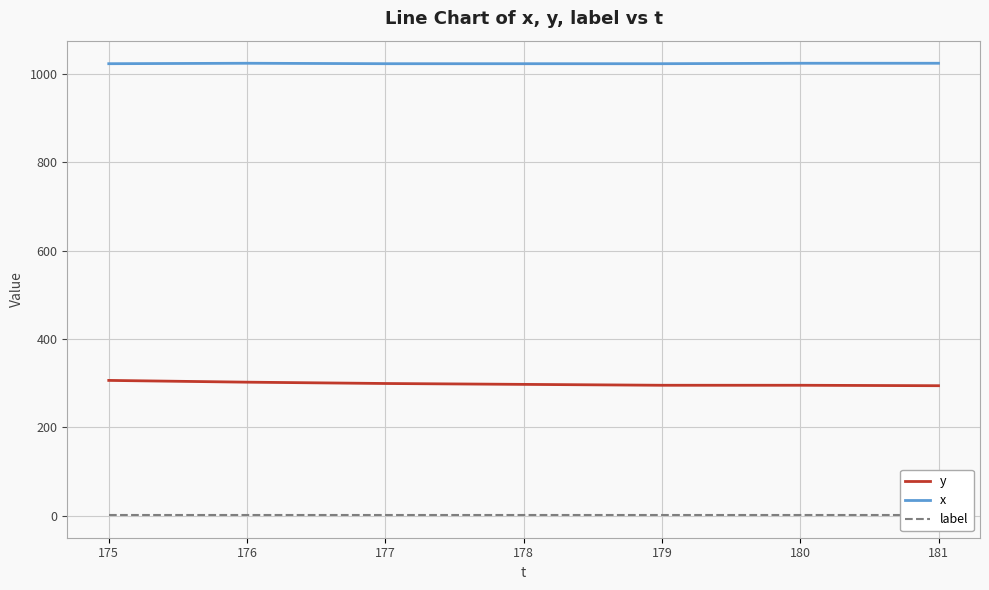

How many series are shown in this chart?

3